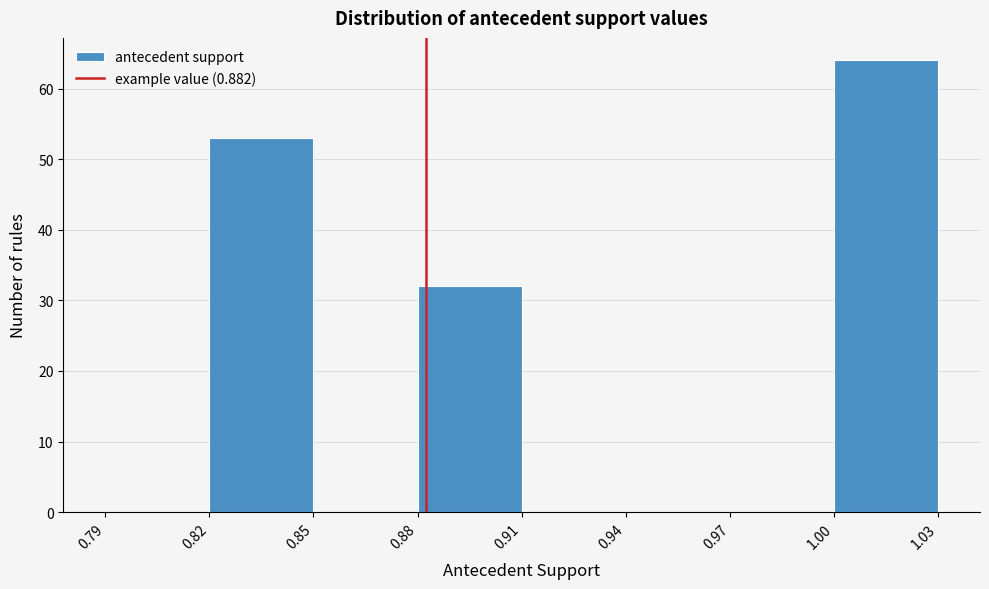

Reading left to right, transcribe this chart: for each bar, give the range it covers on the x-axis and its height. The values are not printed on the chart, so give them approximately, as read against the axis.

0.79 to 0.82: 0
0.82 to 0.85: 53
0.85 to 0.88: 0
0.88 to 0.91: 32
0.91 to 0.94: 0
0.94 to 0.97: 0
0.97 to 1.00: 0
1.00 to 1.03: 64